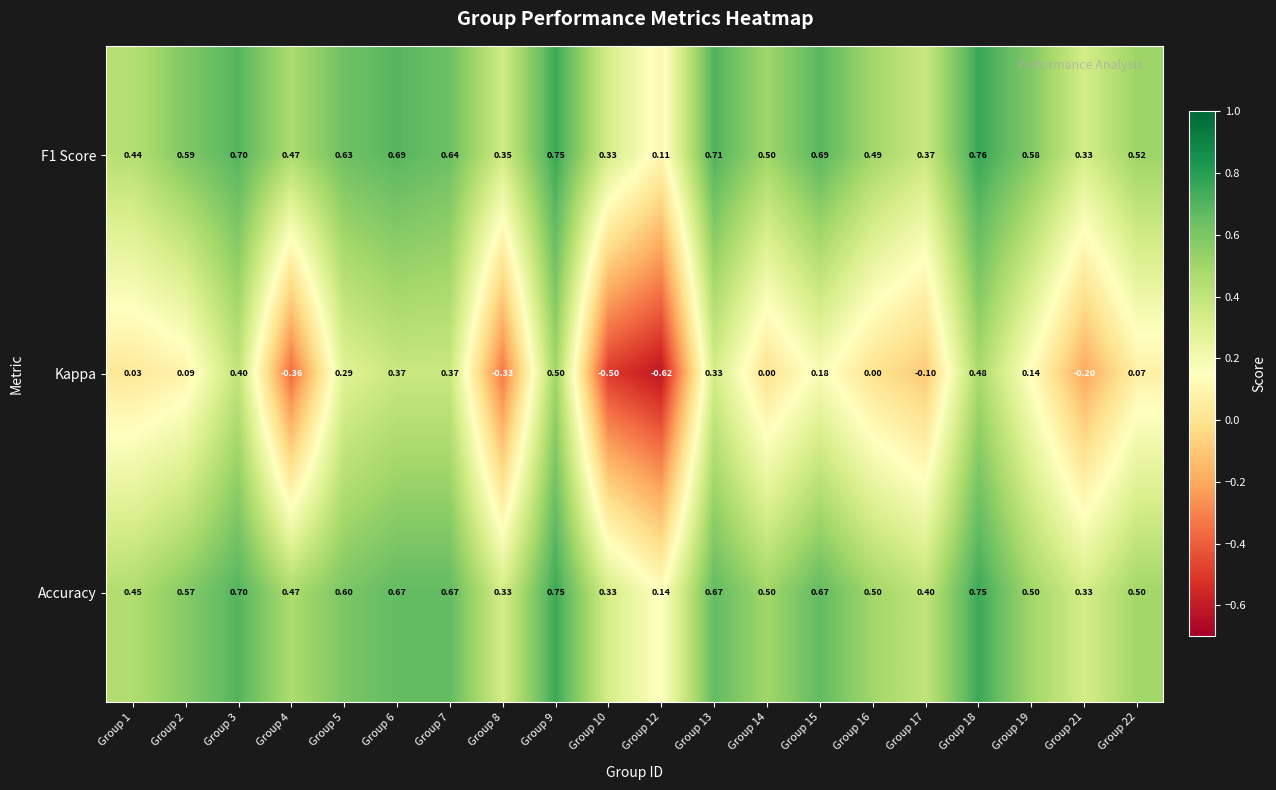

At which category is the sum across all series the highest?

Group 9